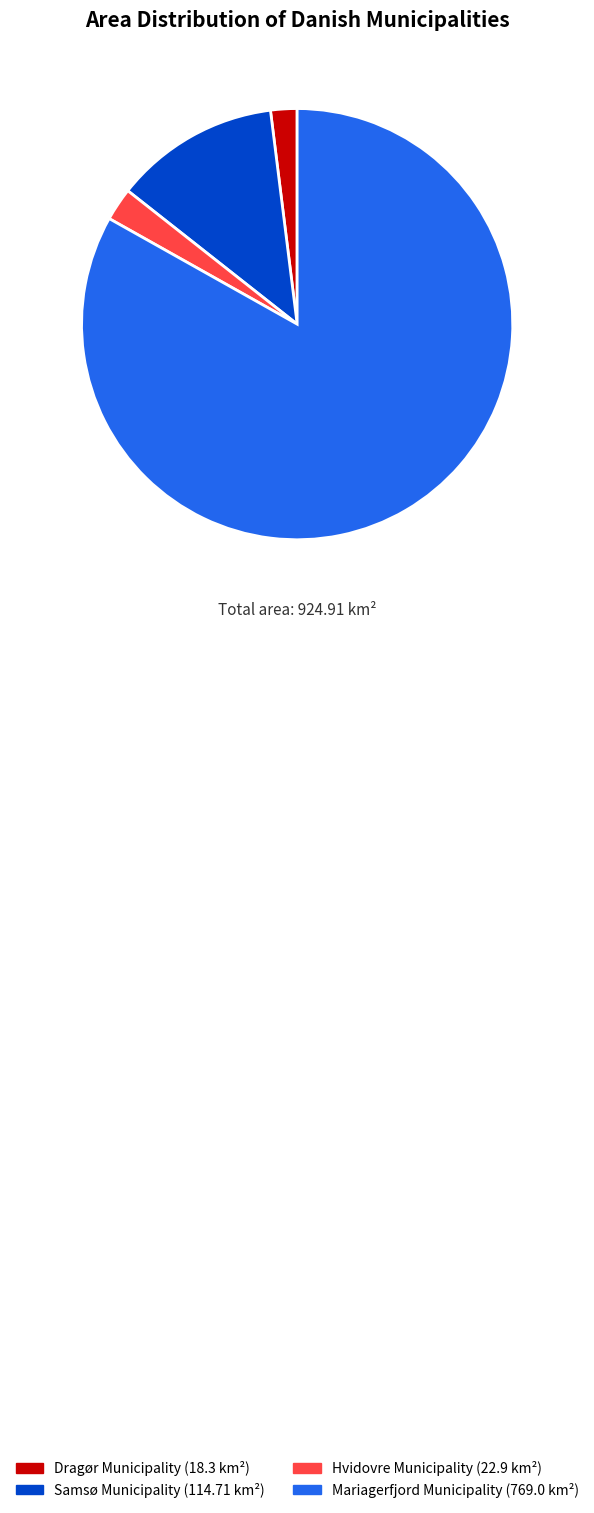

Is there a majority slice in this chart?

Yes